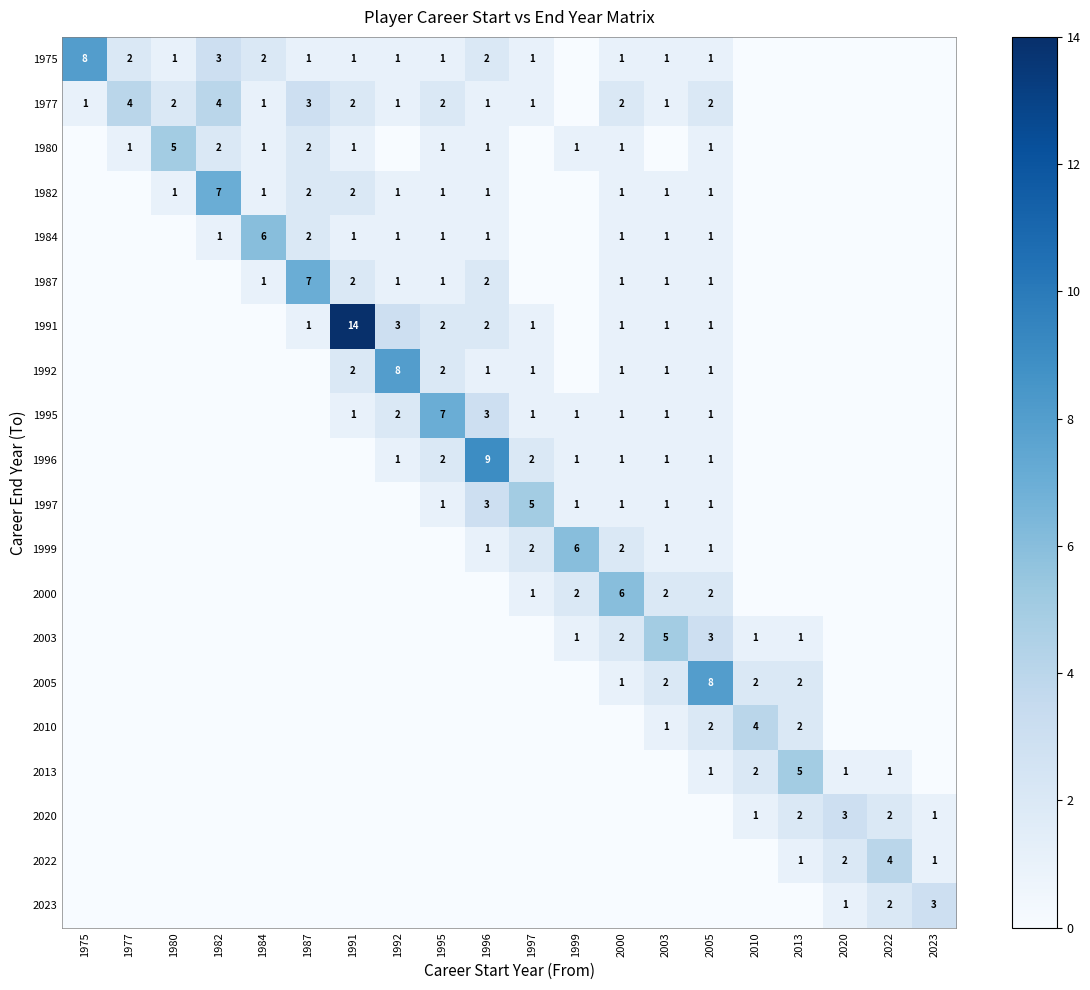

What is the spread (max minus min) of values at 1996?

9